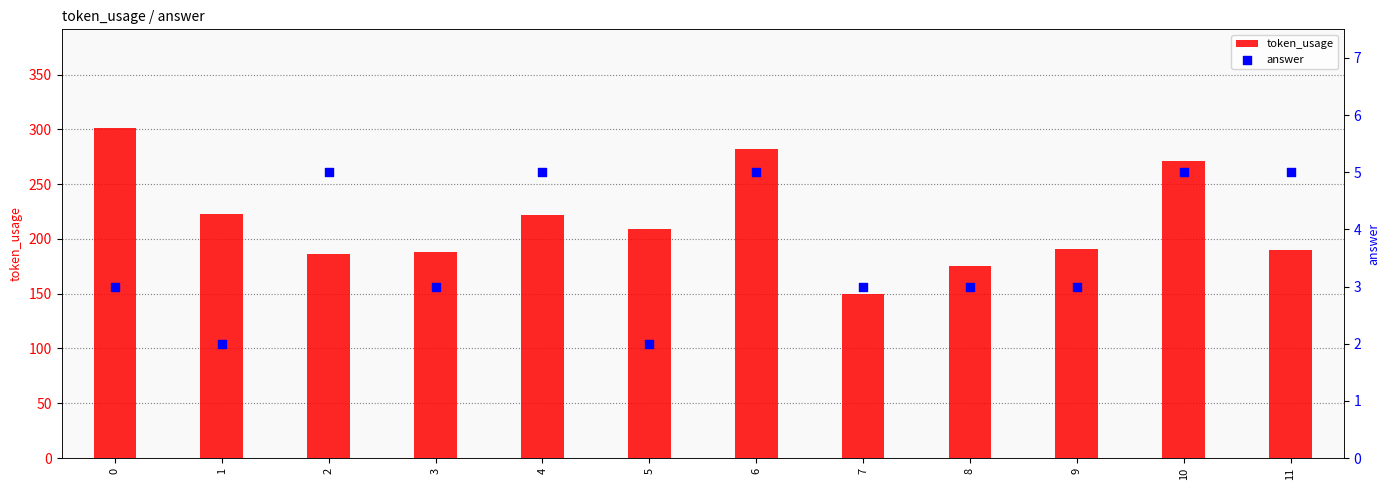

At how many categories does at least one series exceed 96?

12